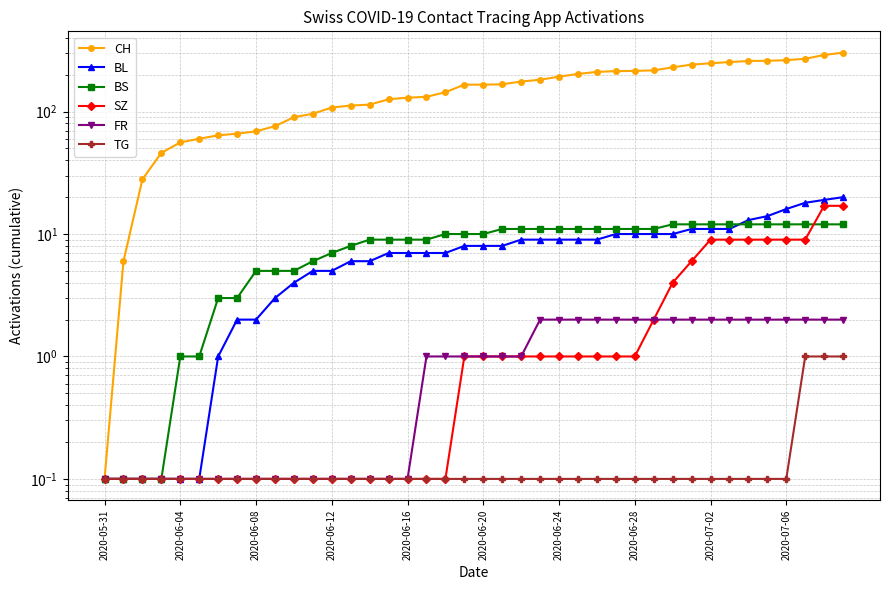

Which category has the lowest value across all series?

2020-05-31